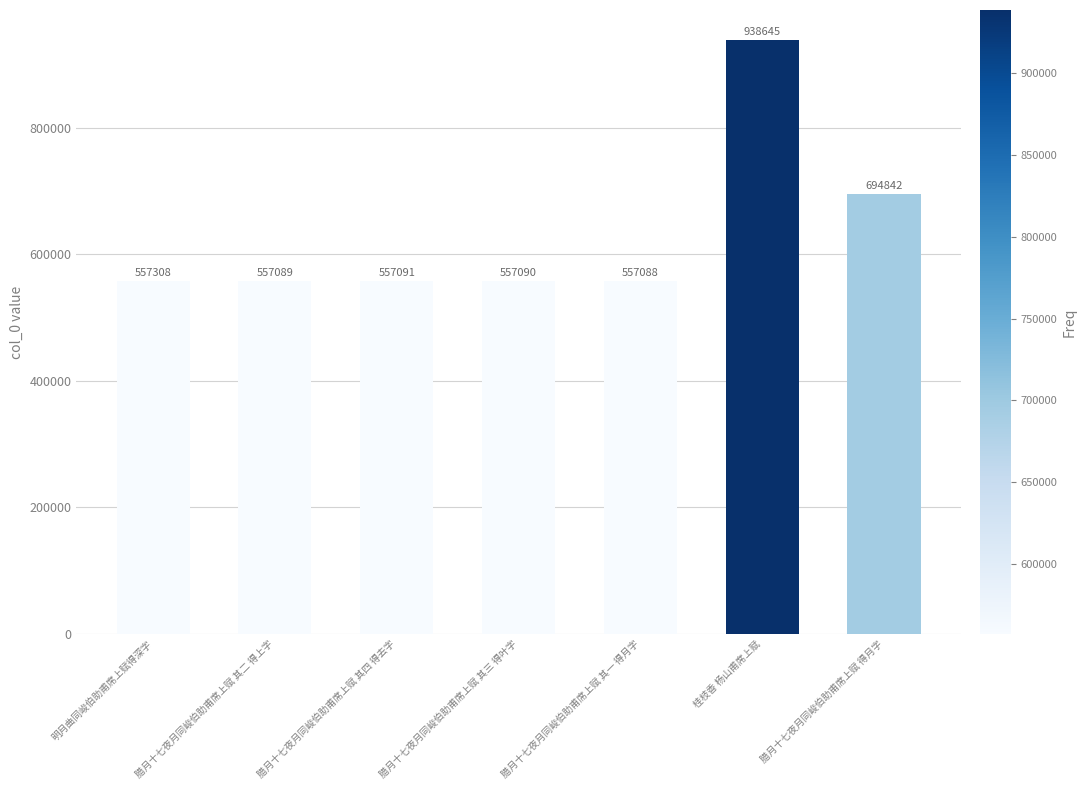

Reading left to right, transcribe all the data shown in this chart.

明月曲同峻伯助甫席上赋得深字=557308	腊月十七夜月同峻伯助甫席上赋 其二 得上字=557089	腊月十七夜月同峻伯助甫席上赋 其四 得去字=557091	腊月十七夜月同峻伯助甫席上赋 其三 得叶字=557090	腊月十七夜月同峻伯助甫席上赋 其一 得月字=557088	桂枝香 杨山甫席上赋=938645	腊月十七夜月同峻伯助甫席上赋 得月字=694842